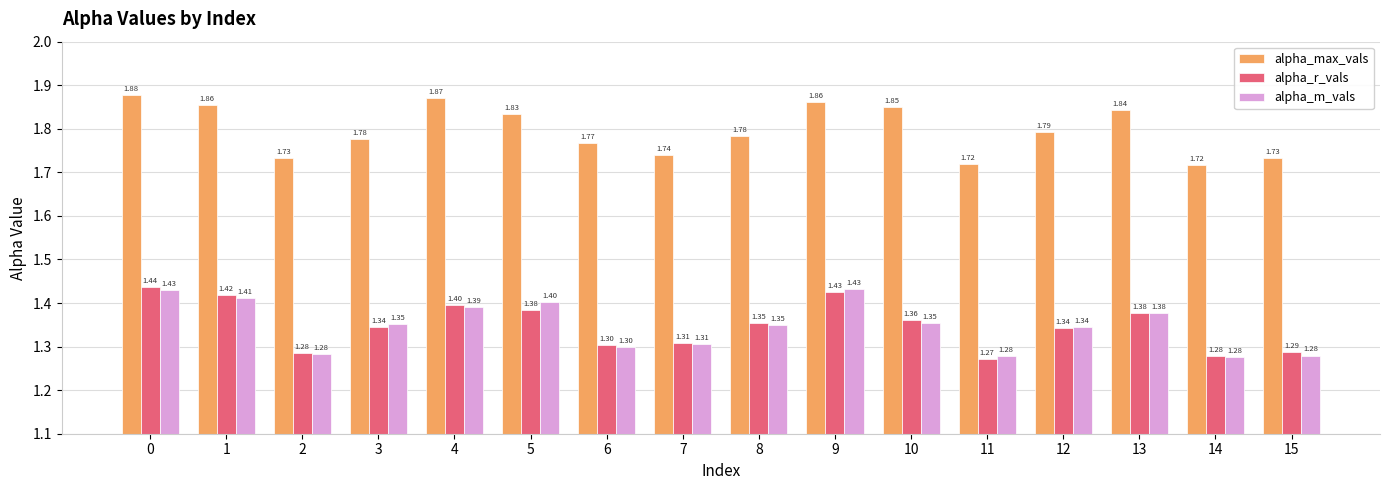

Which series has the largest total across all categories?

alpha_max_vals